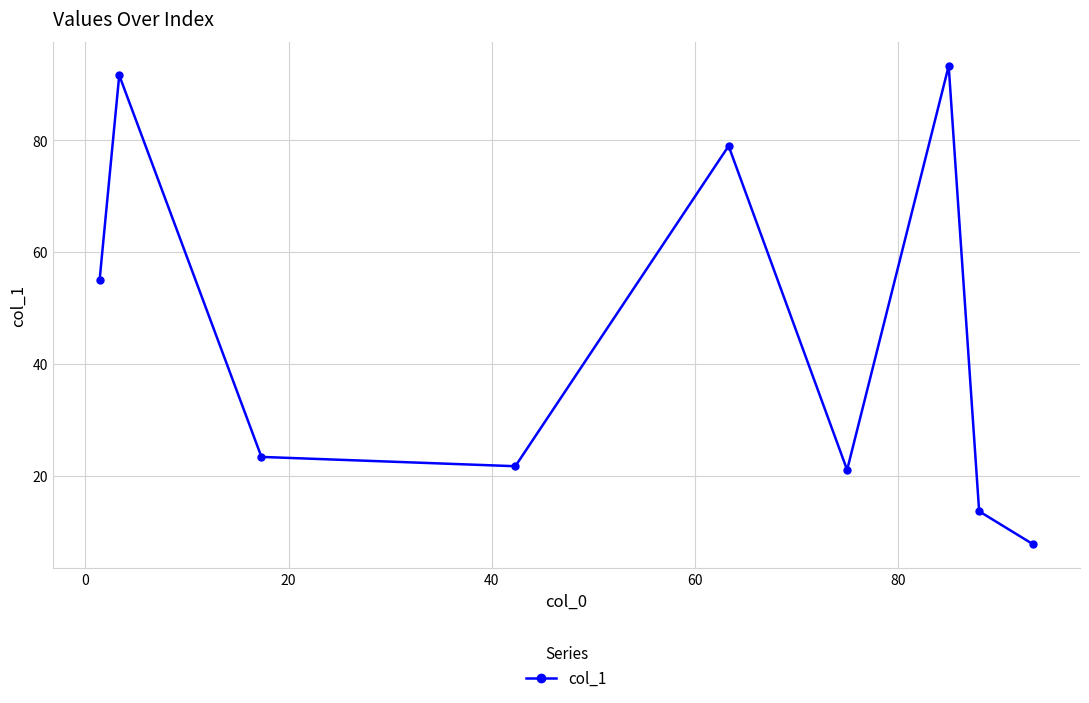

What is the maximum value shown in the chart?

93.3